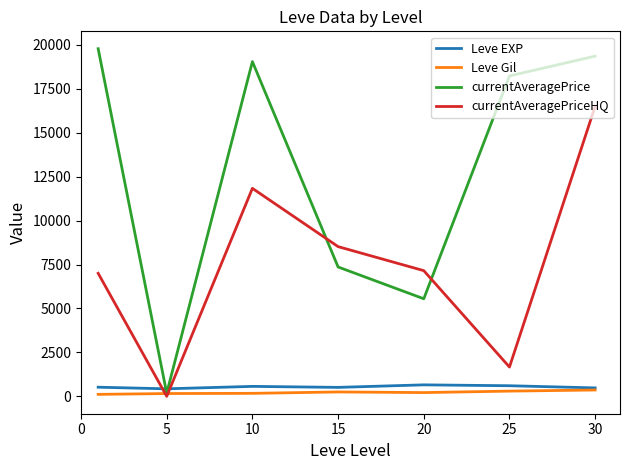

True or false: currentAveragePrice has more than 0 interior local peaks.

True